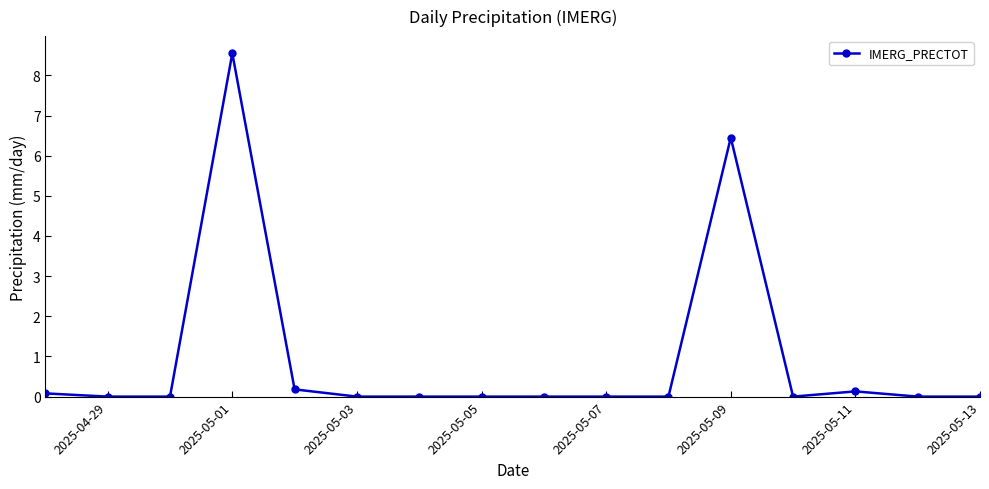

How many series are shown in this chart?

1